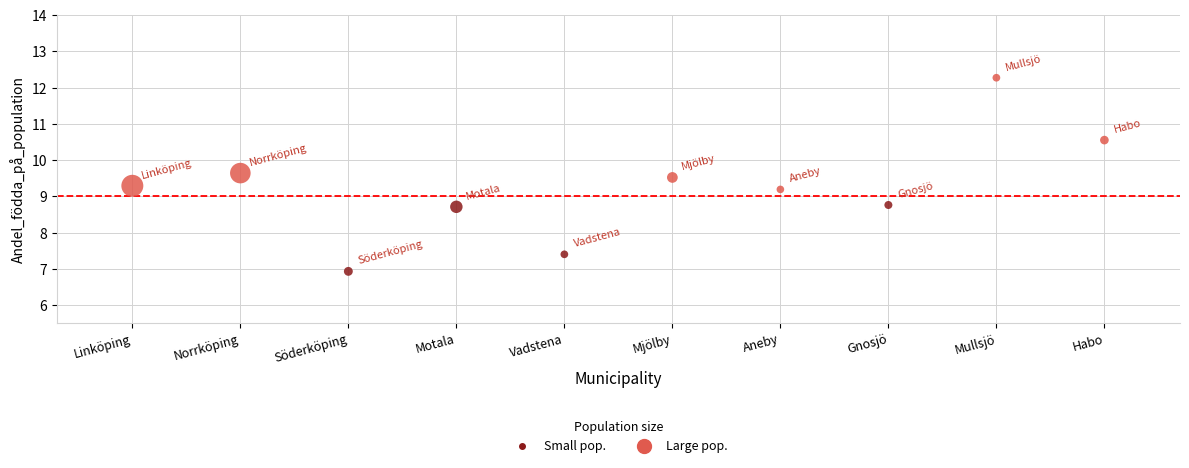

What is the average Y value?

9.2